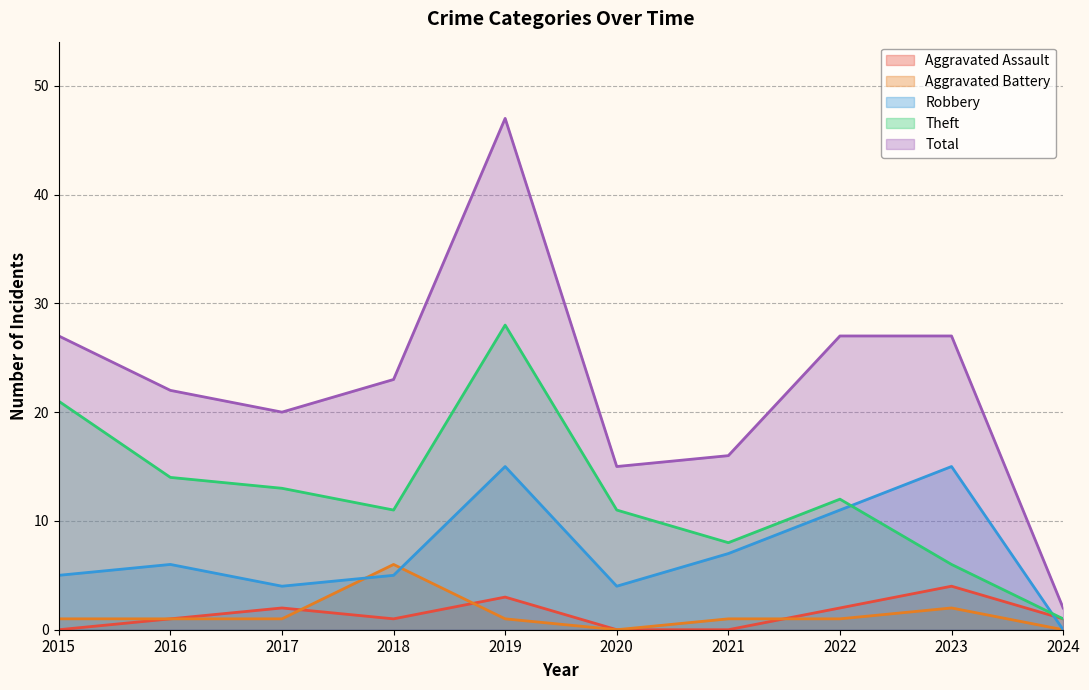

What is the sum of all Theft values?

125